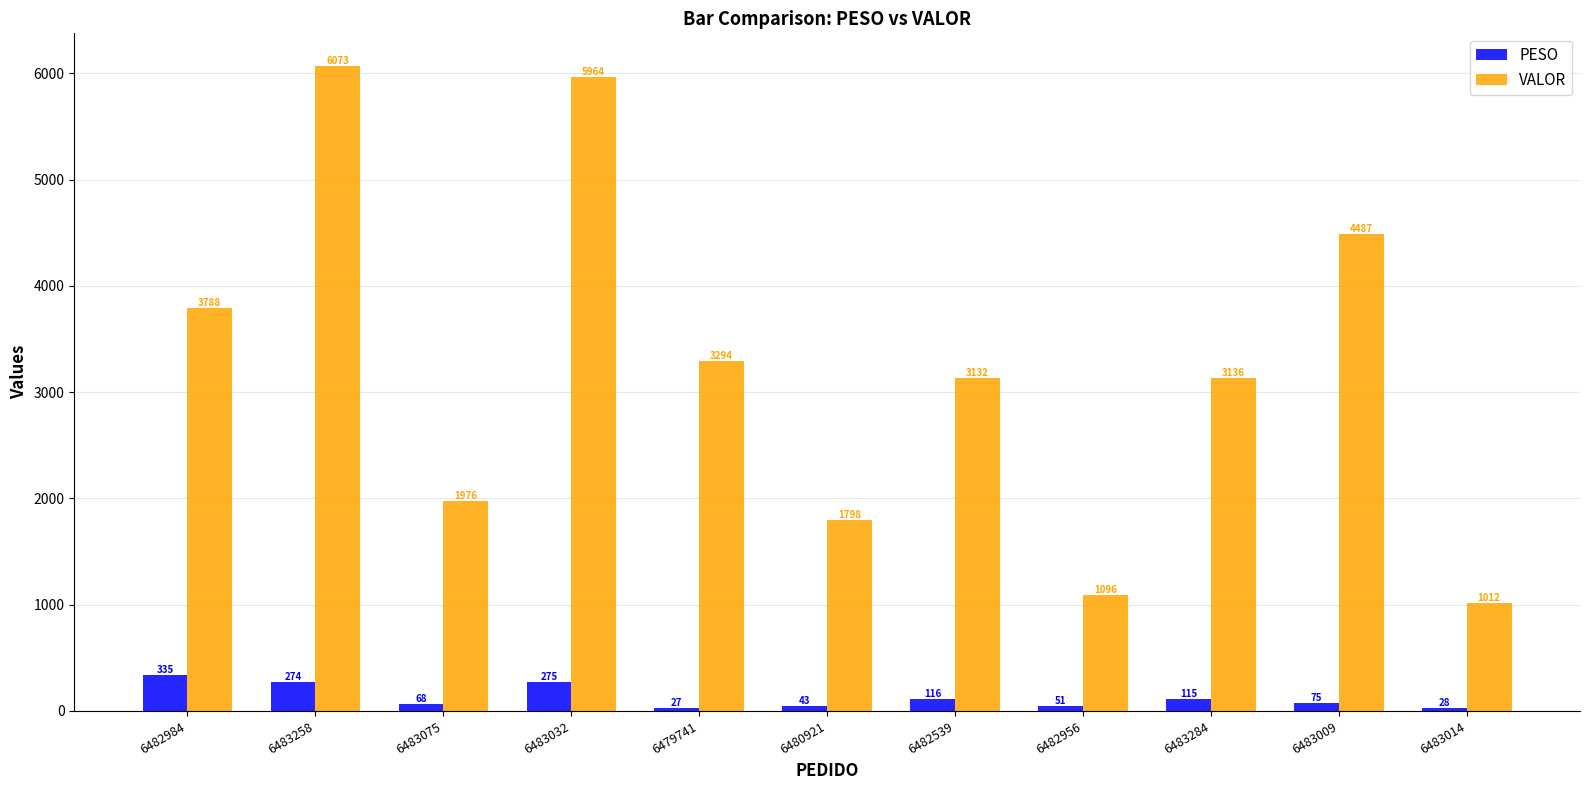

True or false: PESO has a value of 74.6 at 6483009.

True